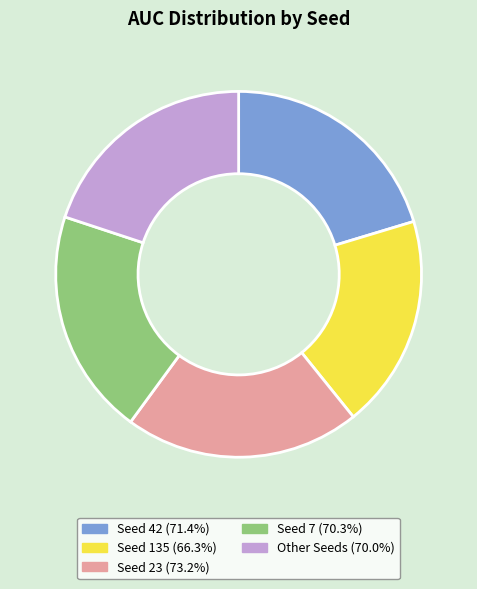

Is Seed 7 (70.3%) the majority of the pie?

No